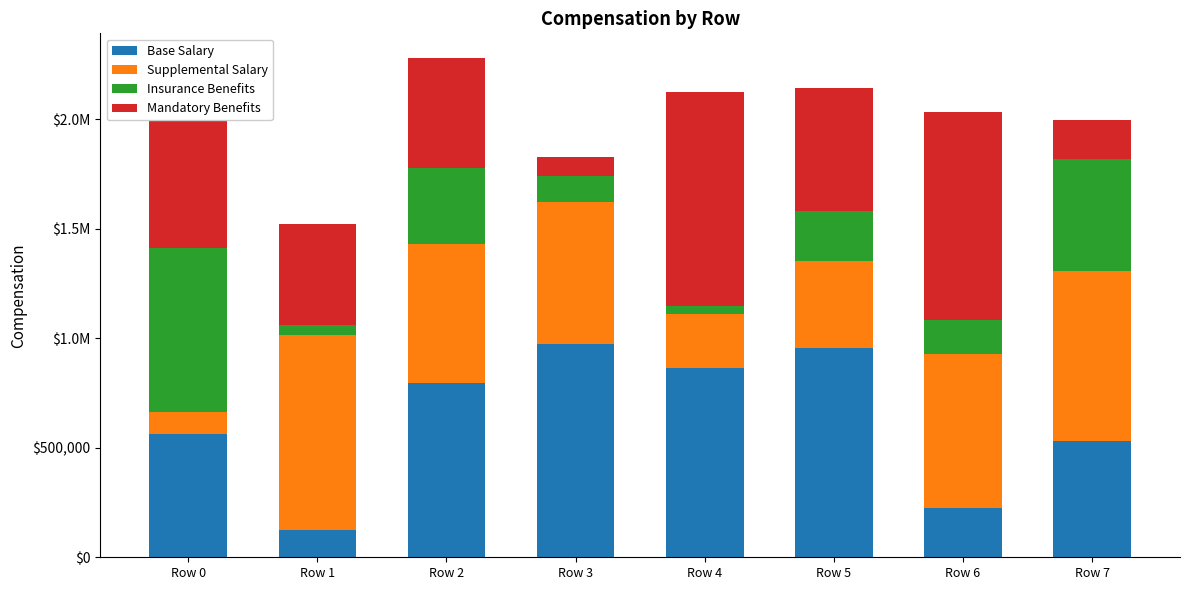

What is the value of the Base Salary bar at the 3rd from the left?

793370